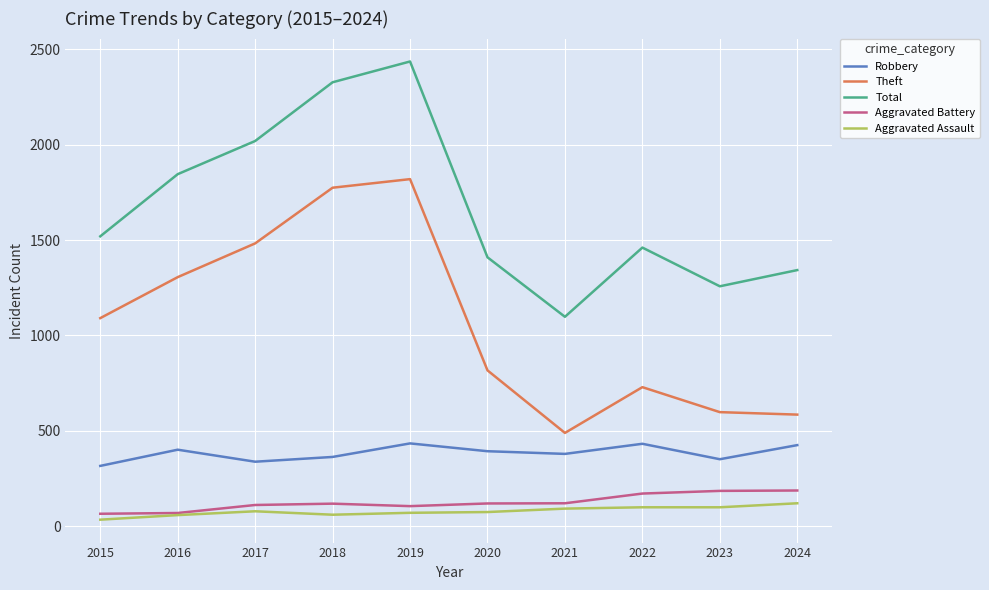

True or false: Aggravated Battery and Theft intersect in this chart.

False